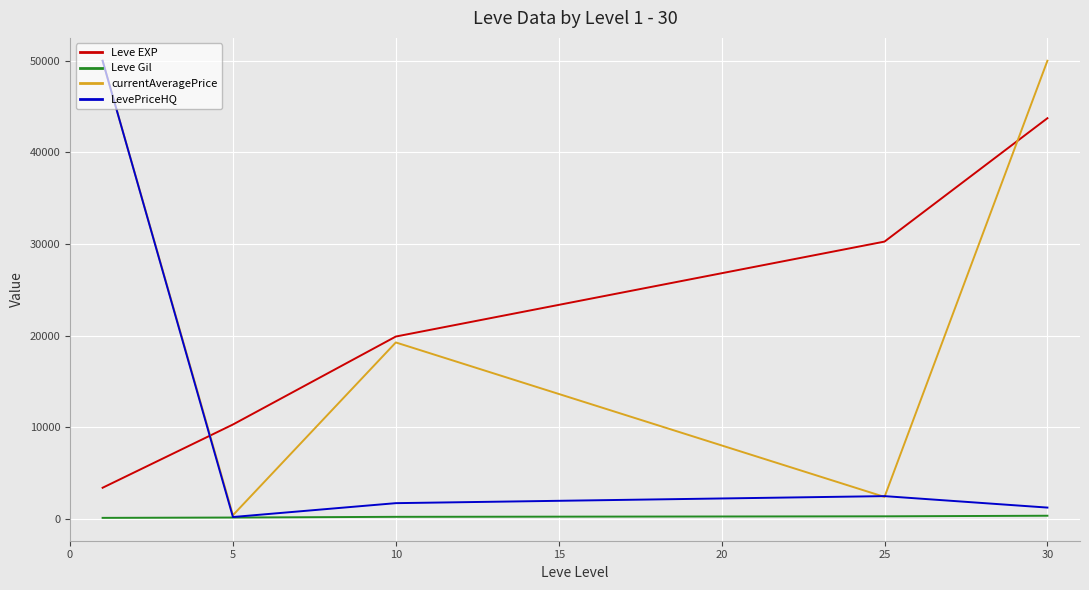

True or false: Leve Gil and Leve EXP intersect in this chart.

False